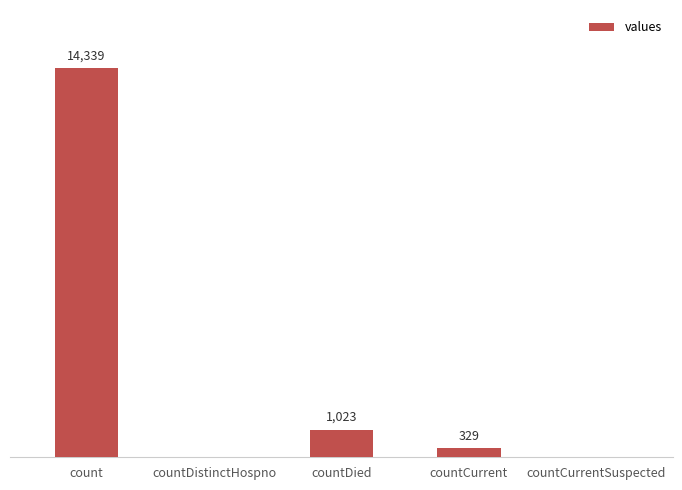

Which has a higher value, count or countCurrent?

count